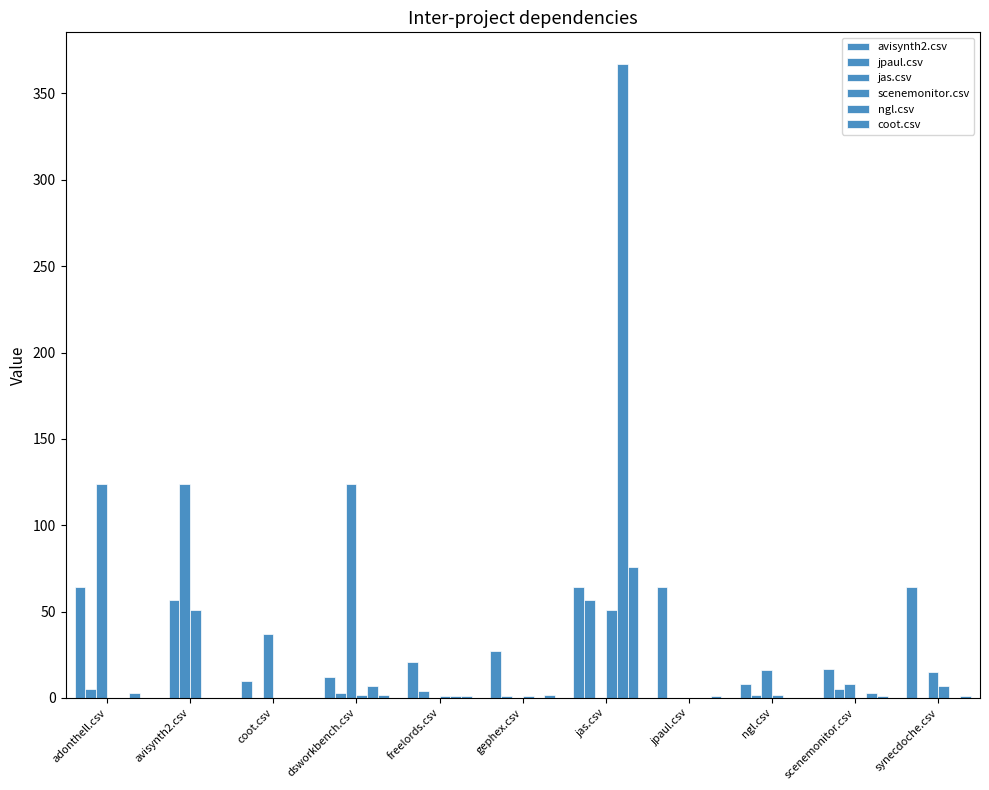

How many groups of bars are there?

11